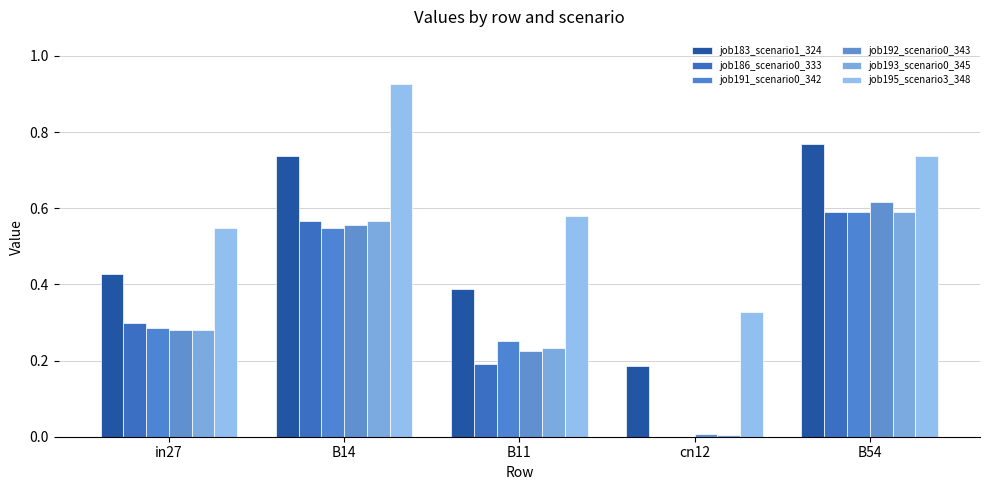

How many values in the job191_scenario0_342 series exceed 0?

4